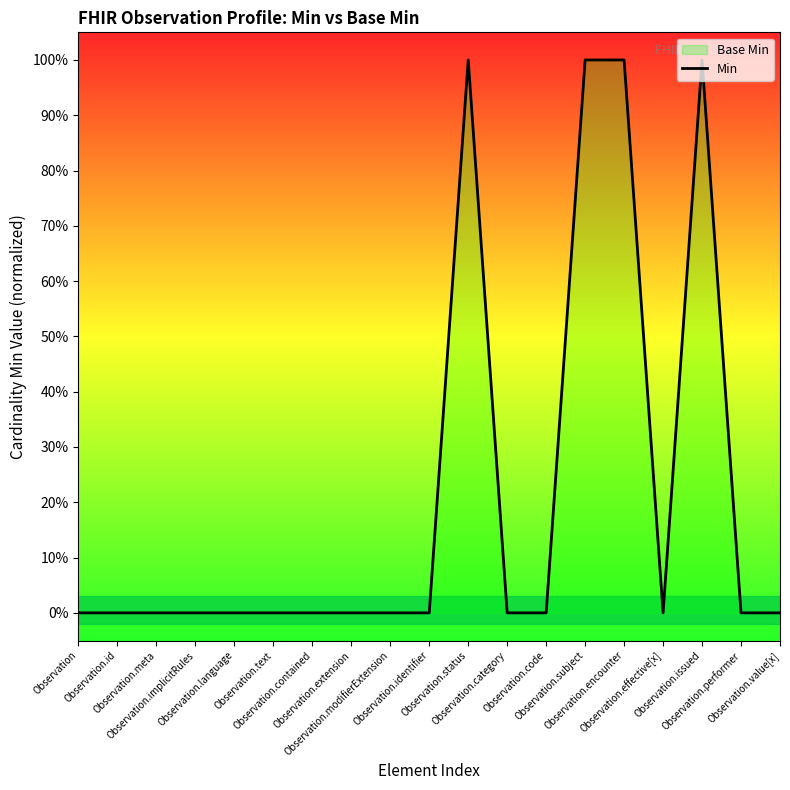

Which label corresponds to the largest value in the chart?

Observation.status